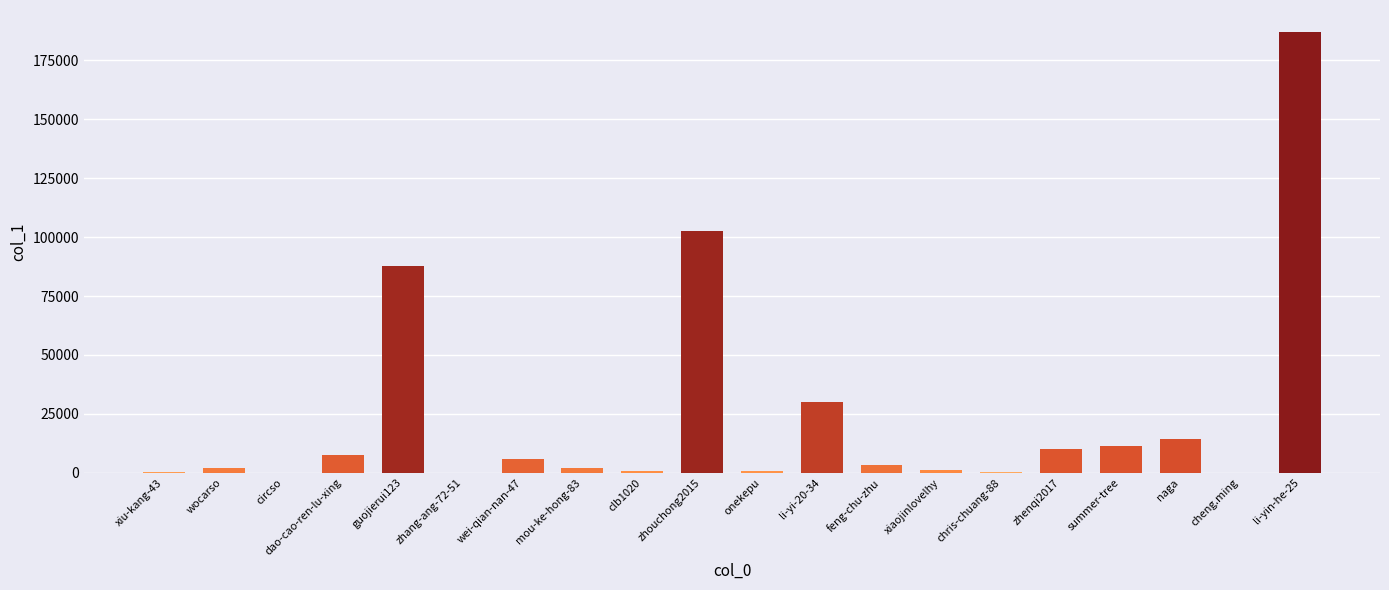

What is the greatest value displayed?

187017